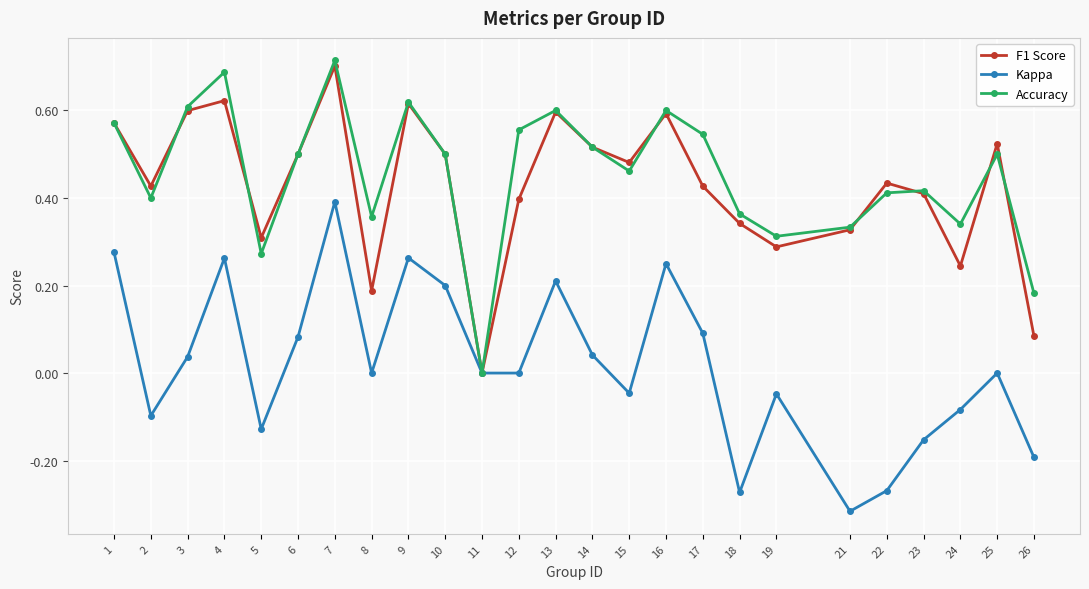

Between 7 and 8, which series saw the biggest shift?

F1 Score